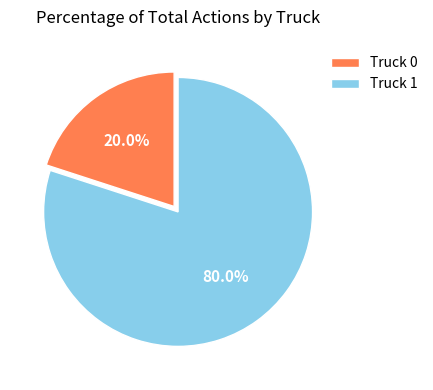

How many segments does this pie chart have?

2